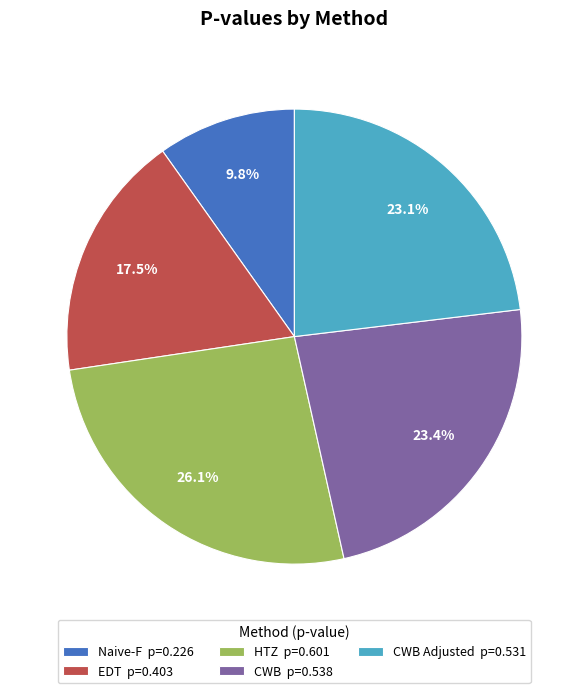

To the nearest percent, what is the difference between the largest and smallest slice percentages?

16%